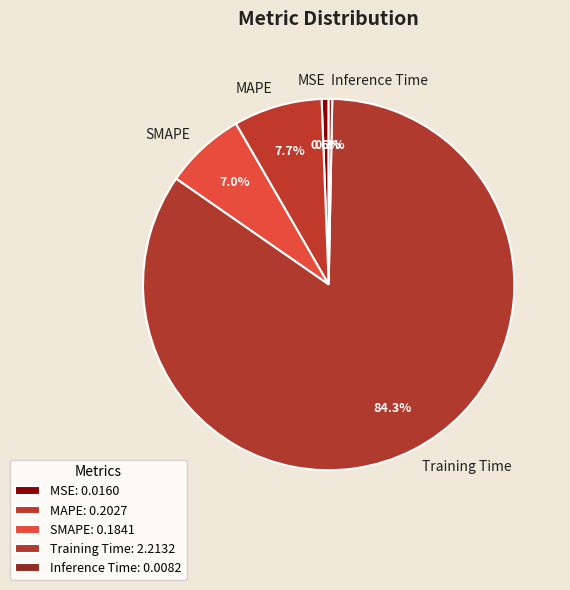

Which category has the biggest portion of the pie?

Training Time